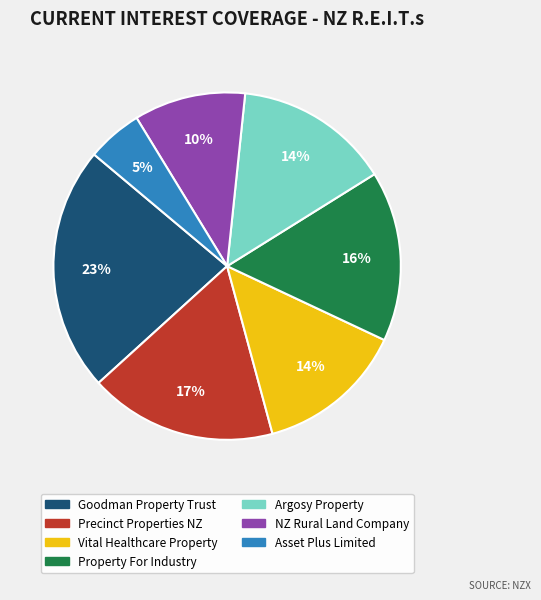

Count the number of slices in the pie.

7